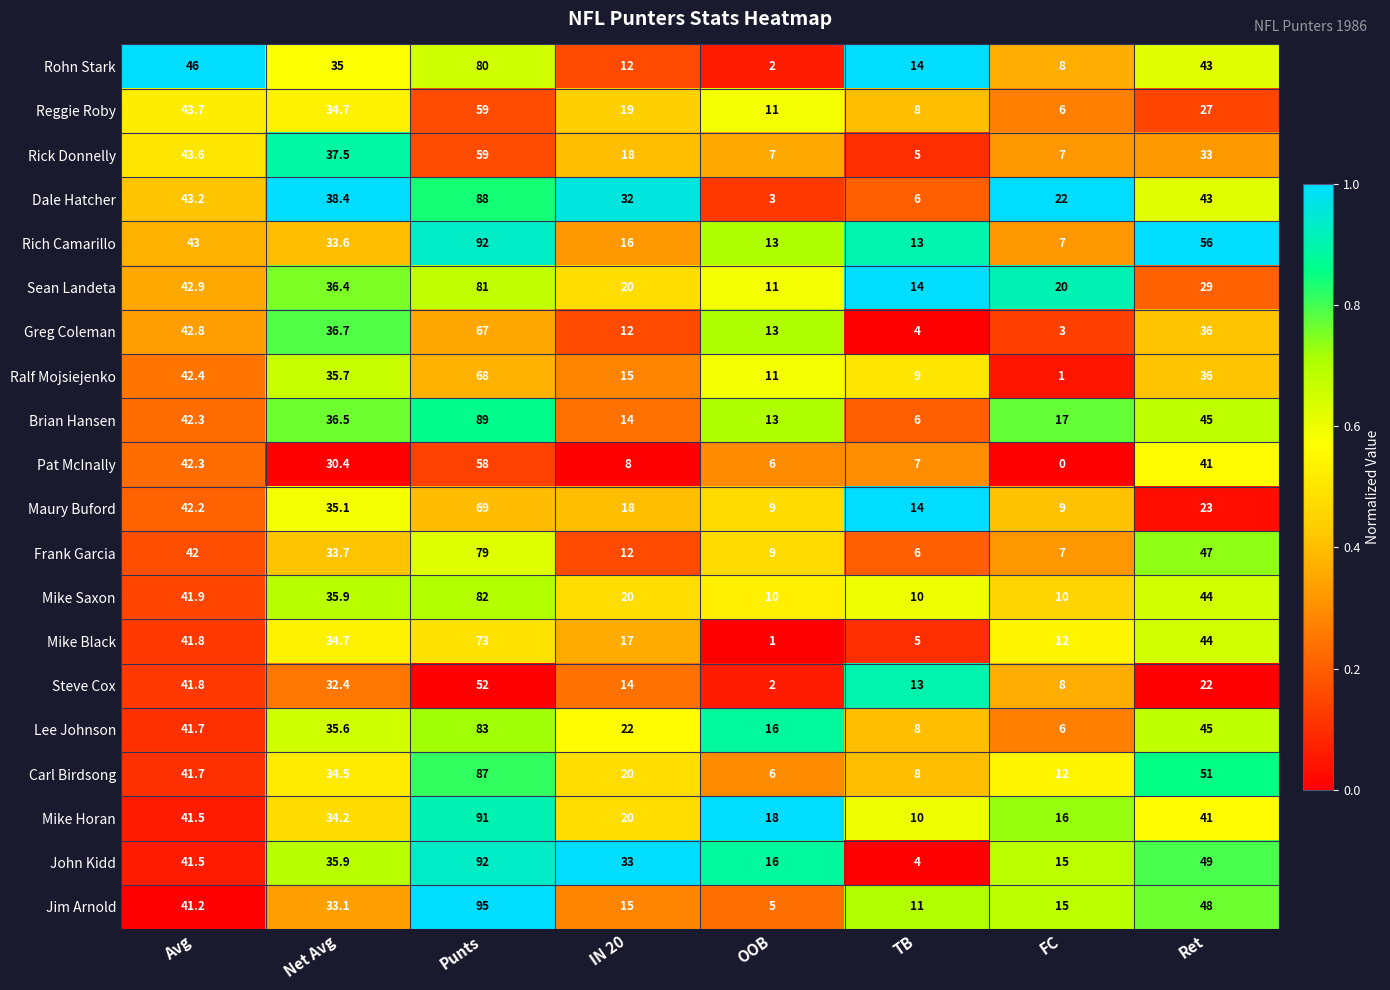

How many series are shown in this chart?

20